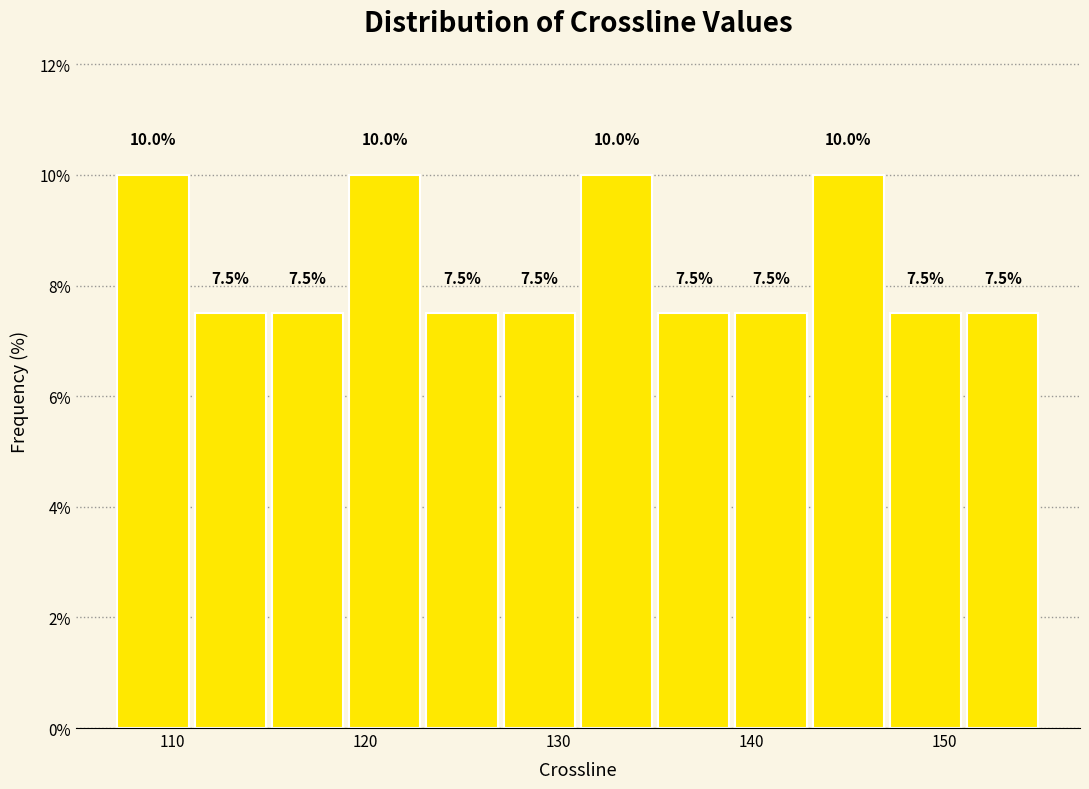

Reading left to right, list every bar in this chart as the range it spans on the x-axis followed by its height.

107 to 111: 10.0
111 to 115: 7.5
115 to 119: 7.5
119 to 123: 10.0
123 to 127: 7.5
127 to 131: 7.5
131 to 135: 10.0
135 to 139: 7.5
139 to 143: 7.5
143 to 147: 10.0
147 to 151: 7.5
151 to 155: 7.5